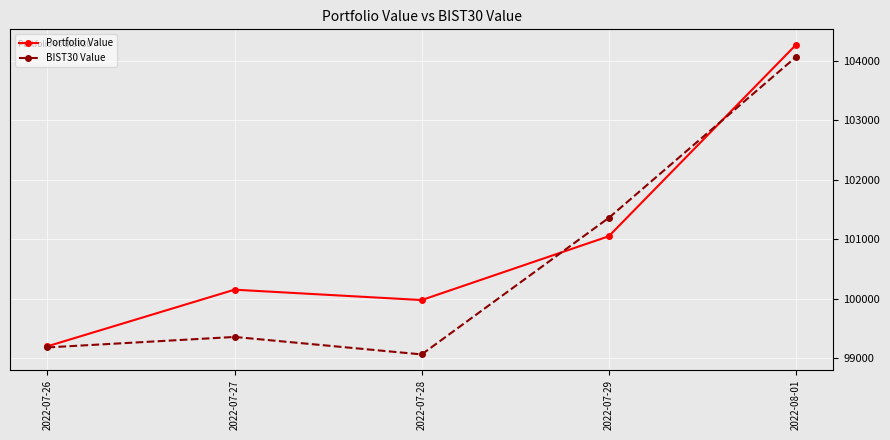

How many interior local valleys does the Portfolio Value series have?

1